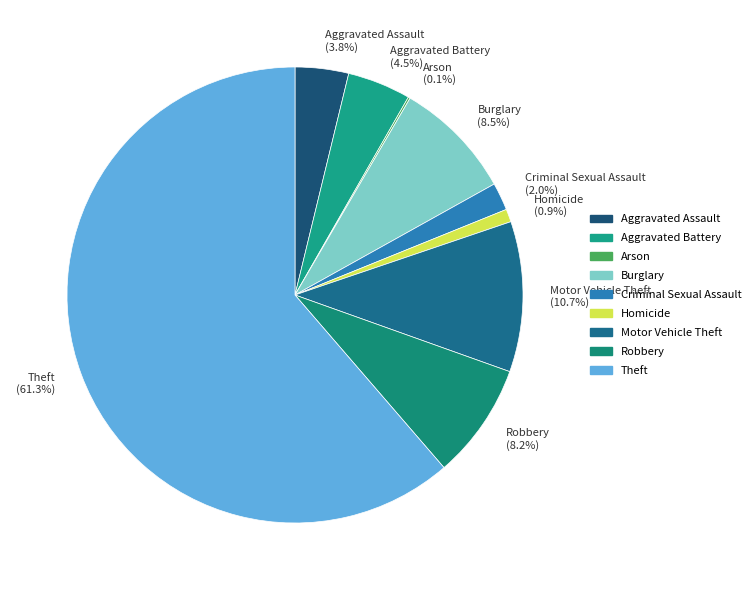

How much of the chart is everything except Homicide?

99.1%